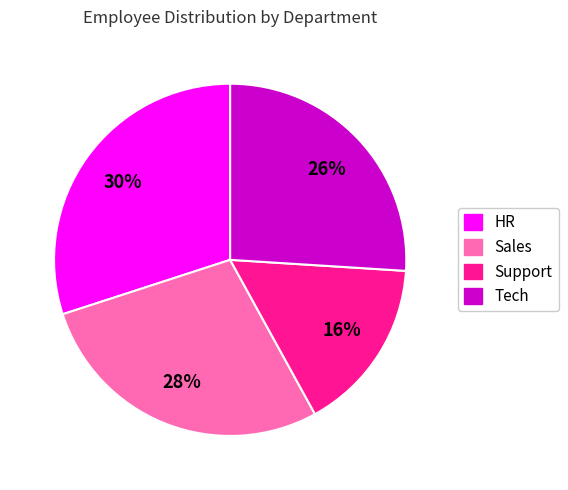

True or false: Support accounts for 16% of the total.

True